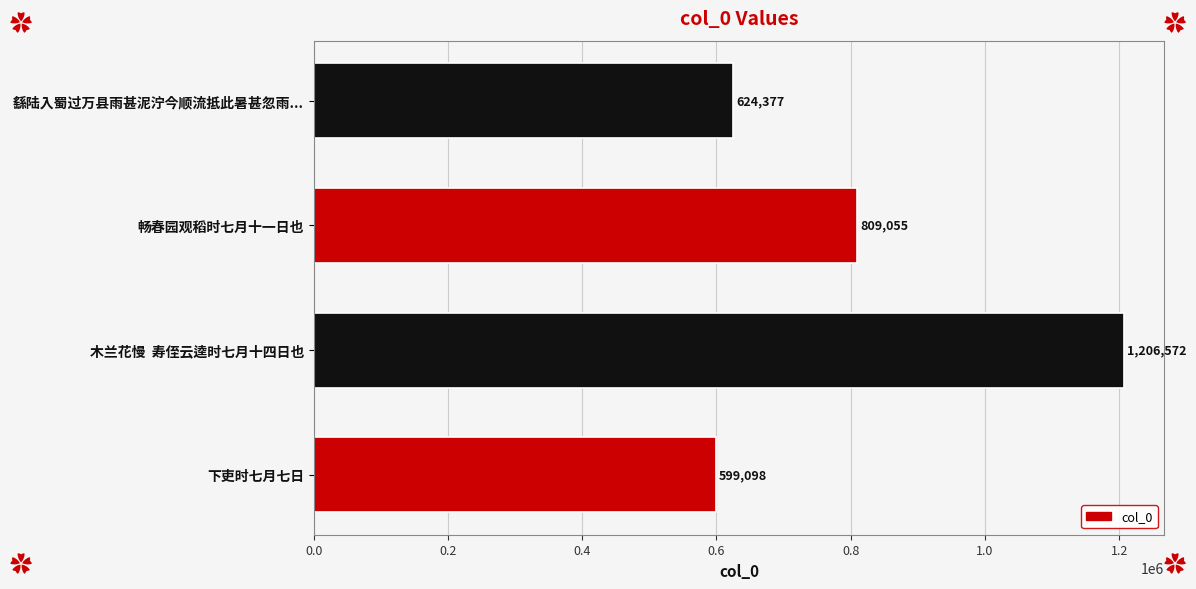

What is the average value?

809776